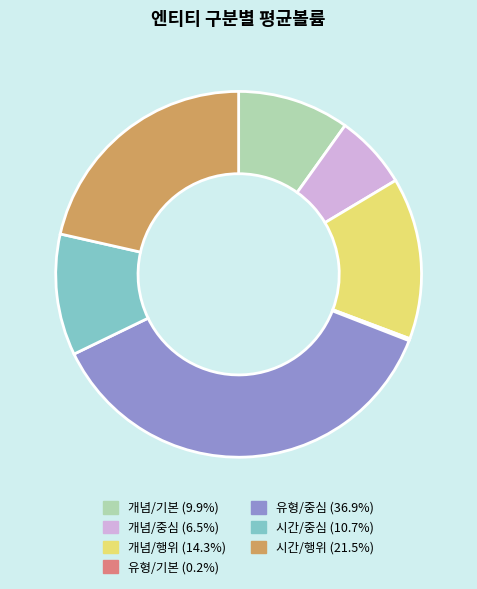

Is there any slice that represents more than half of the pie?

No